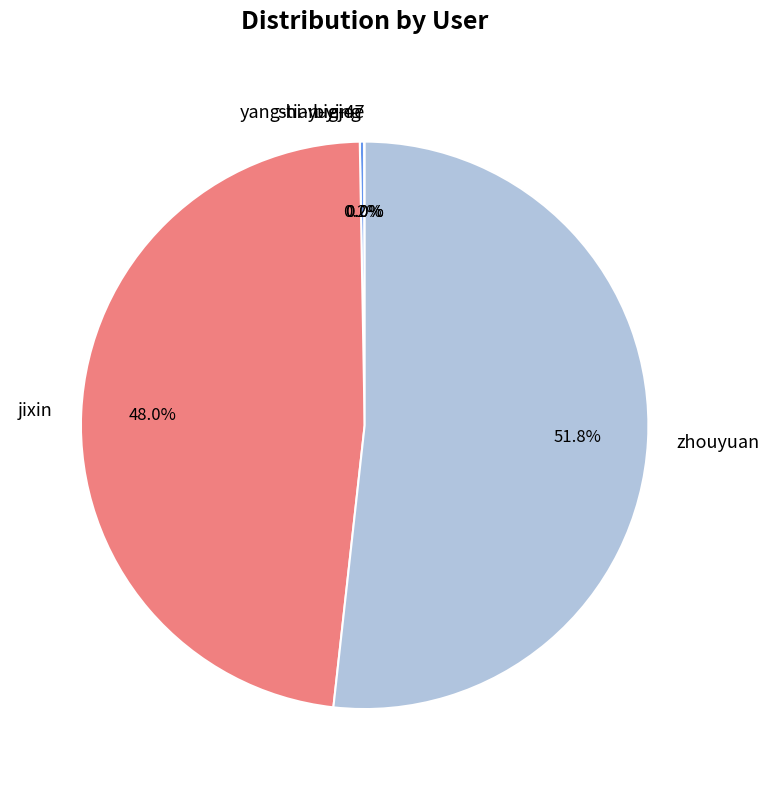

True or false: zhouyuan accounts for 66% of the total.

False